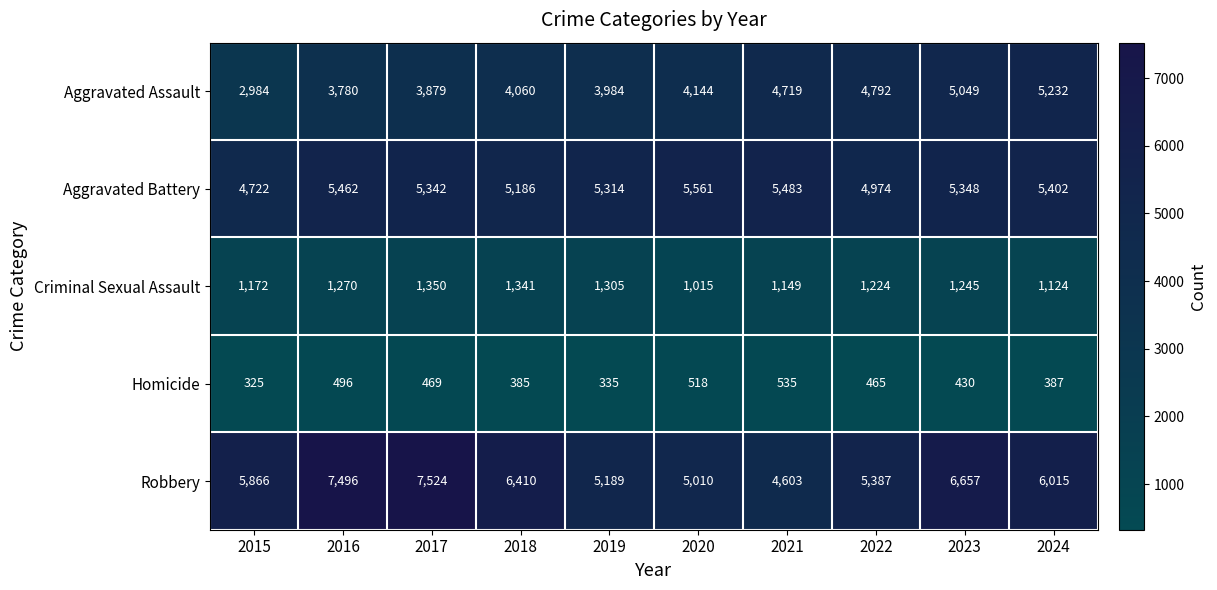

What is the total value across all series at 2018?

17382